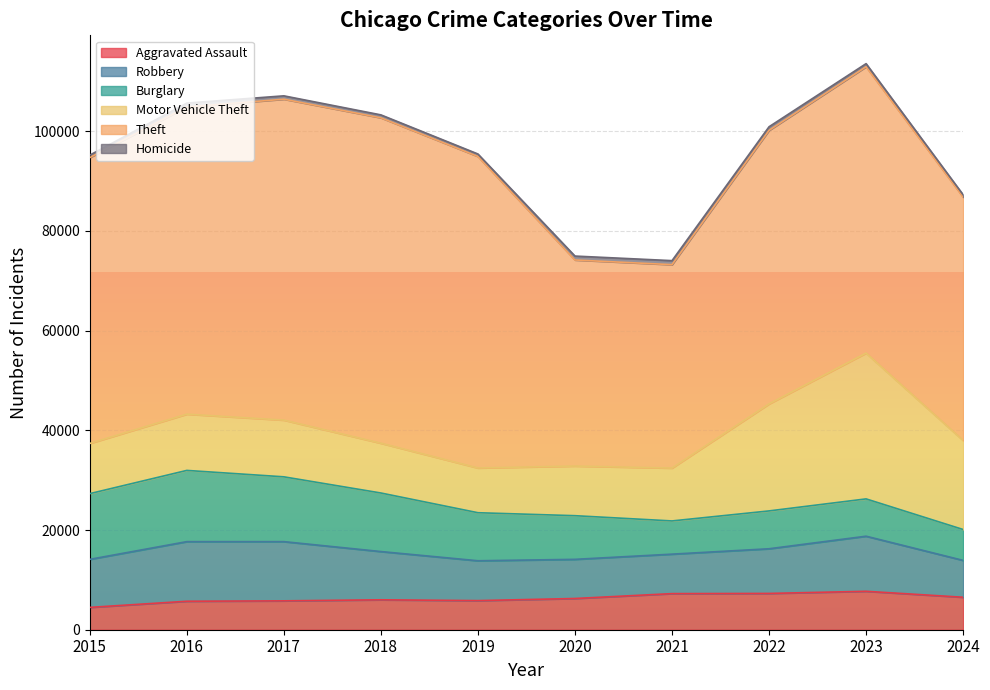

In Burglary, how many points are lower than both neighbors (excluding endpoints)?

1